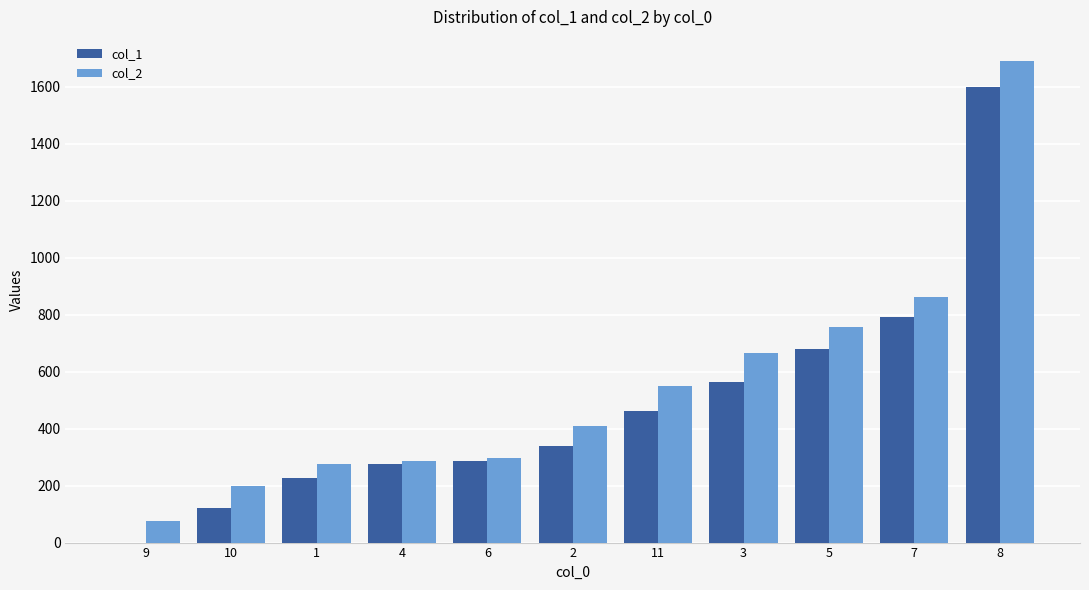

What is the maximum value for col_2?

1690